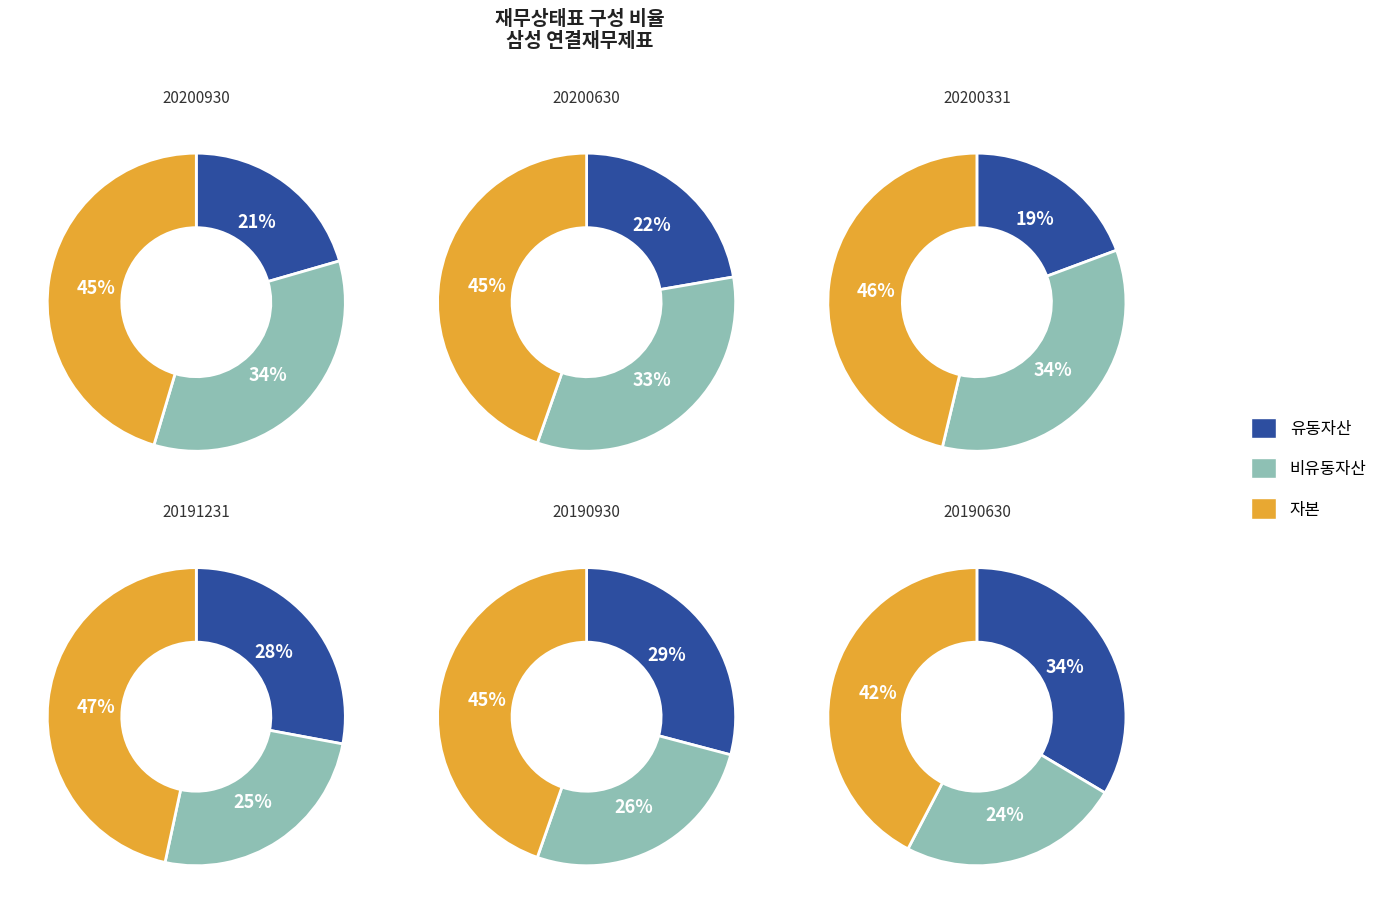

What portion of the pie excludes 20190630?

84.0%